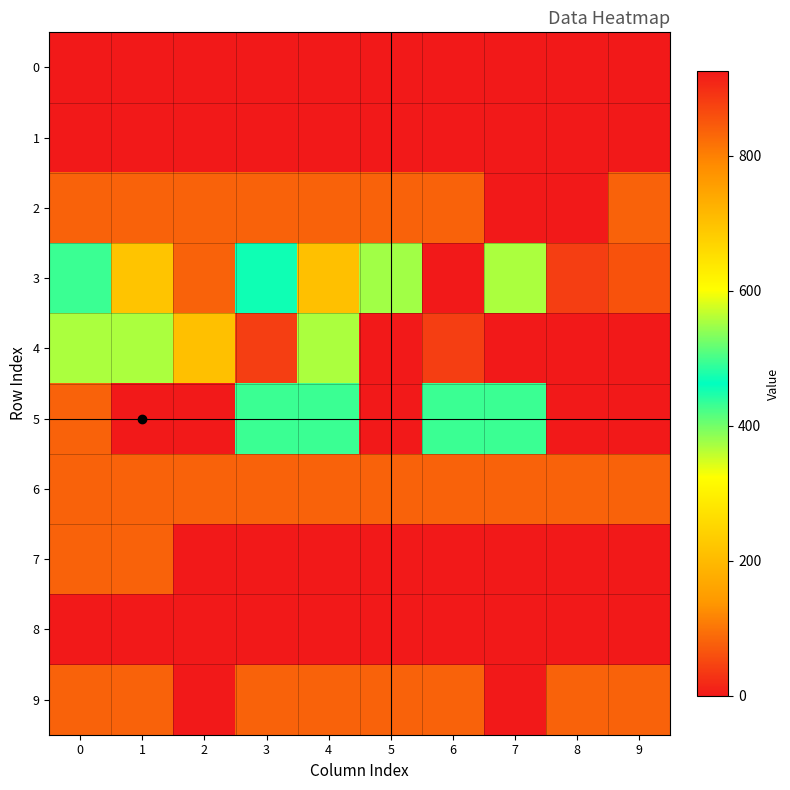

At 6, list the series in order from largest to smallest.

row_5, row_2, row_6, row_9, row_4, row_0, row_1, row_3, row_7, row_8